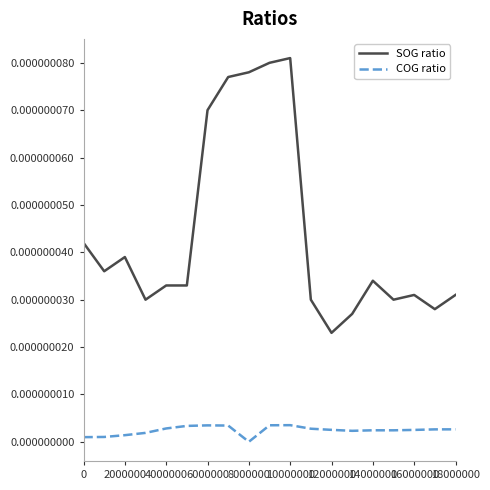

Which series has the largest total across all categories?

SOG ratio